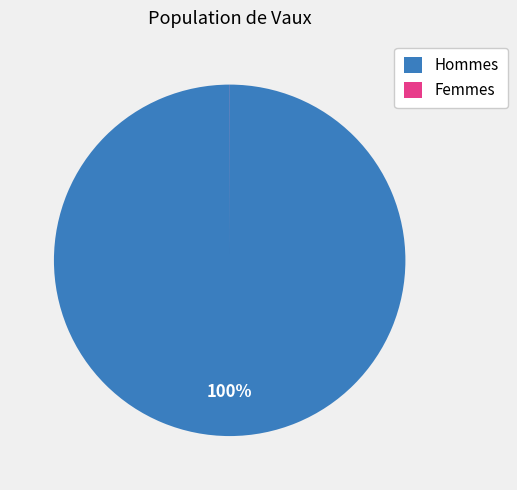

What is the largest slice in the pie chart?

Hommes